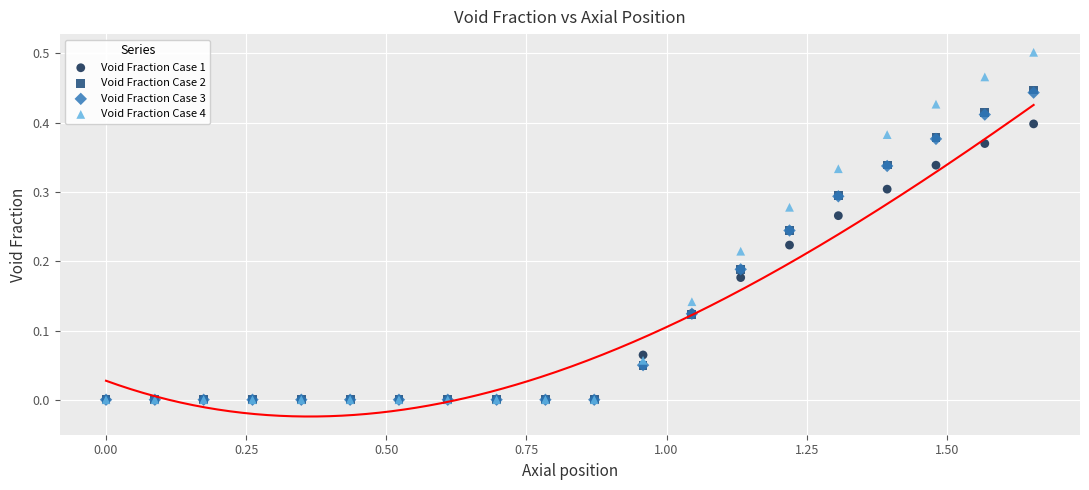

What are all the series names shown in the legend?

Void Fraction Case 1, Void Fraction Case 2, Void Fraction Case 3, Void Fraction Case 4